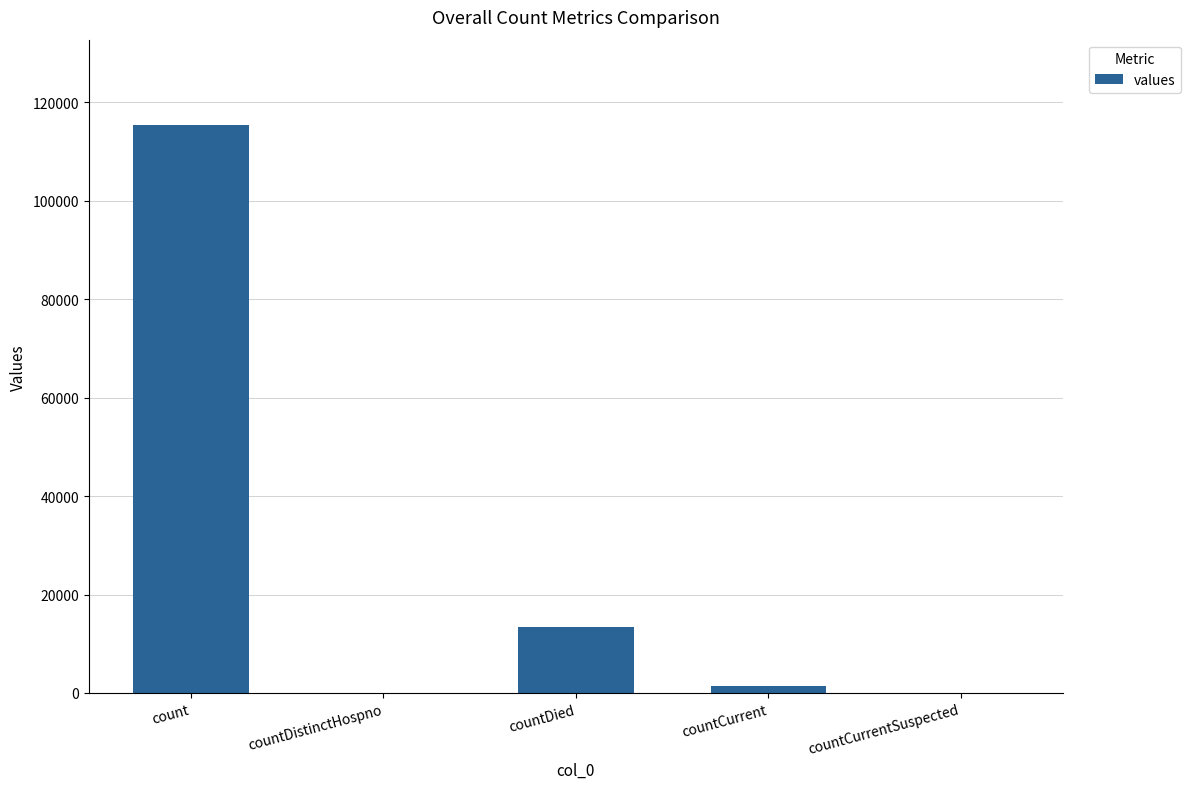

What is the sum of all values?

130105